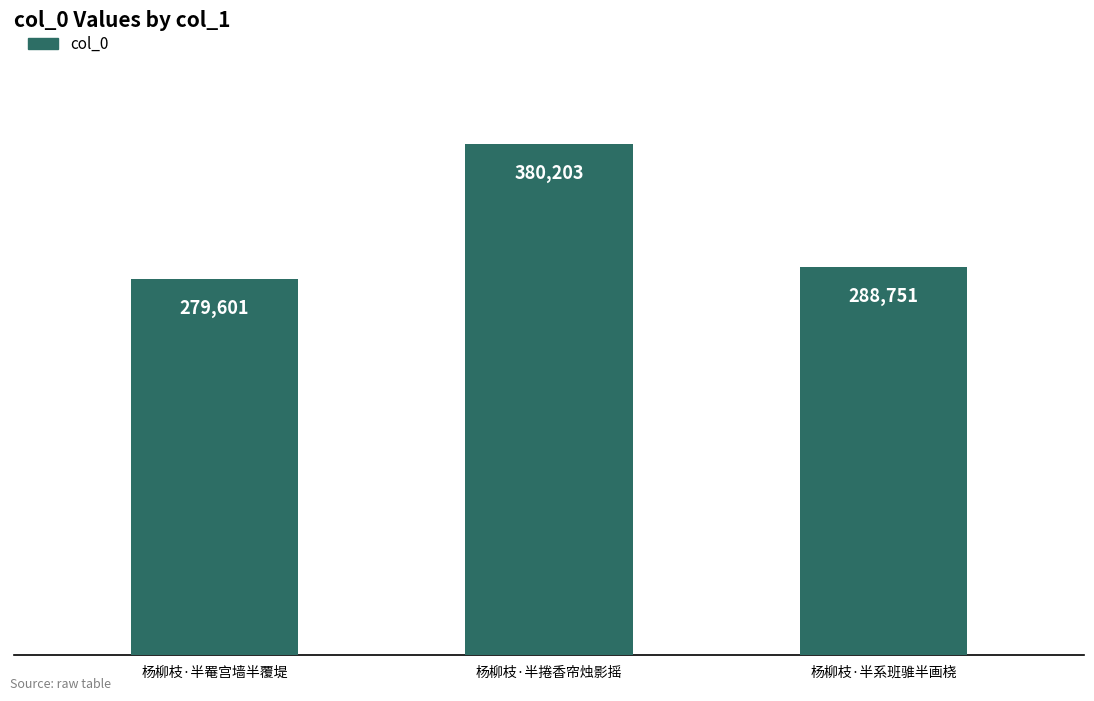

What is the maximum value shown in the chart?

380203